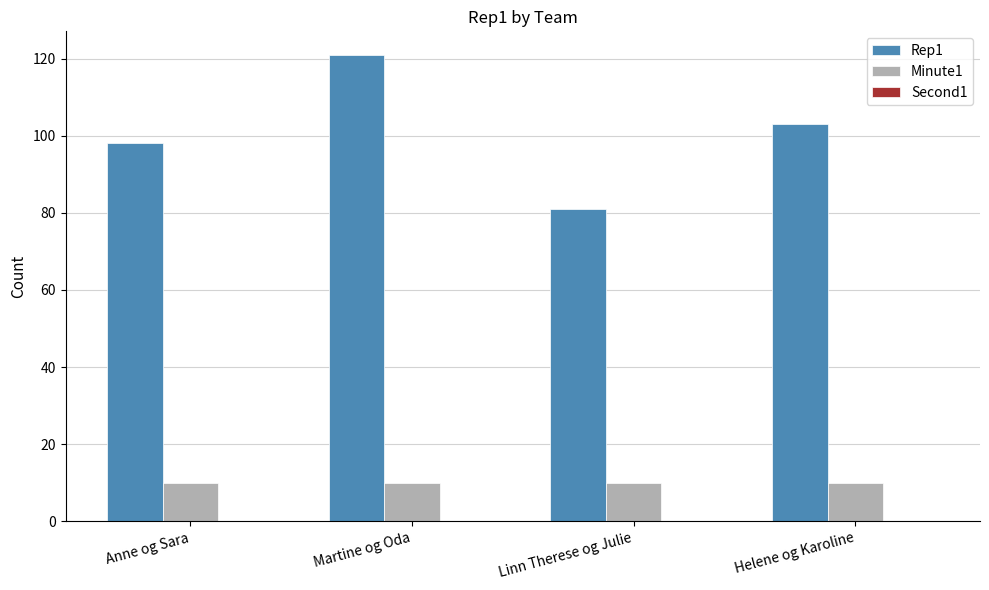

What is the label of the 1st bar from the right?

Helene og Karoline